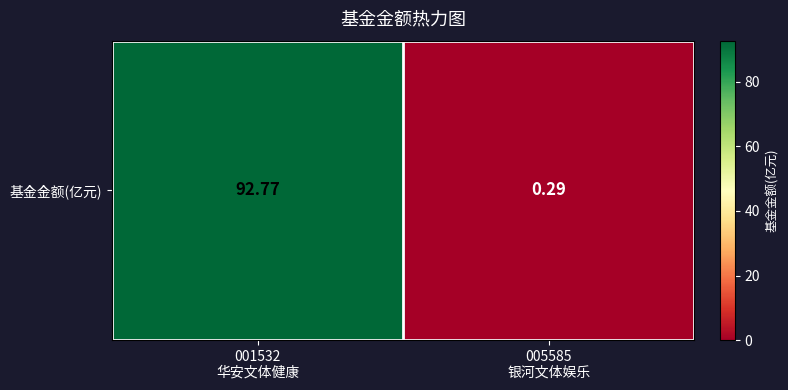

Is it true that the value at 005585
银河文体娱乐 is 0.3?

True